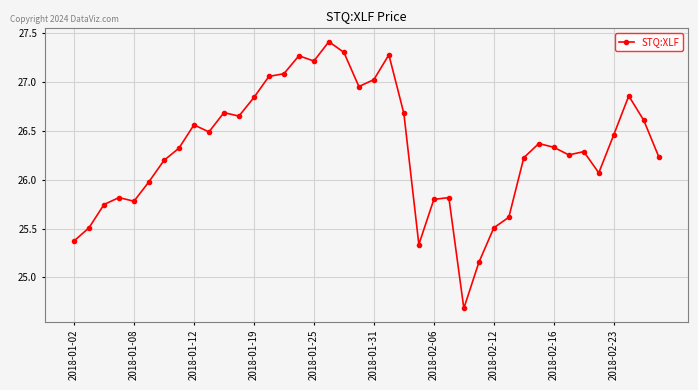

What is the minimum value shown in the chart?

24.7